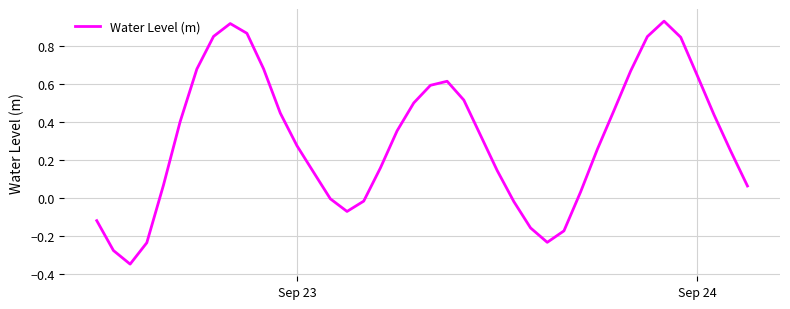

What is the difference between the maximum and minimum values?

1.3